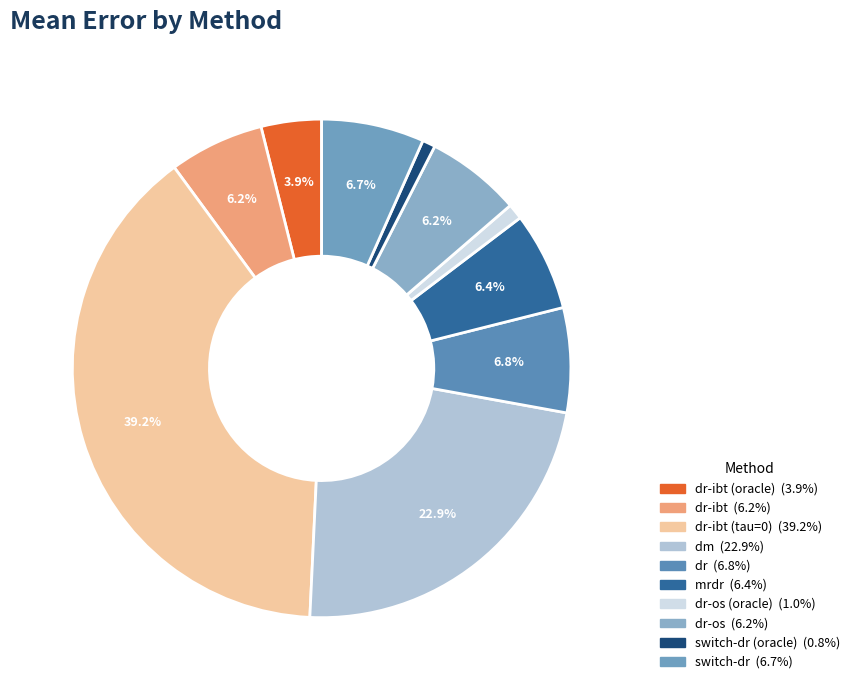

Which category has the smallest portion of the pie?

switch-dr (oracle)